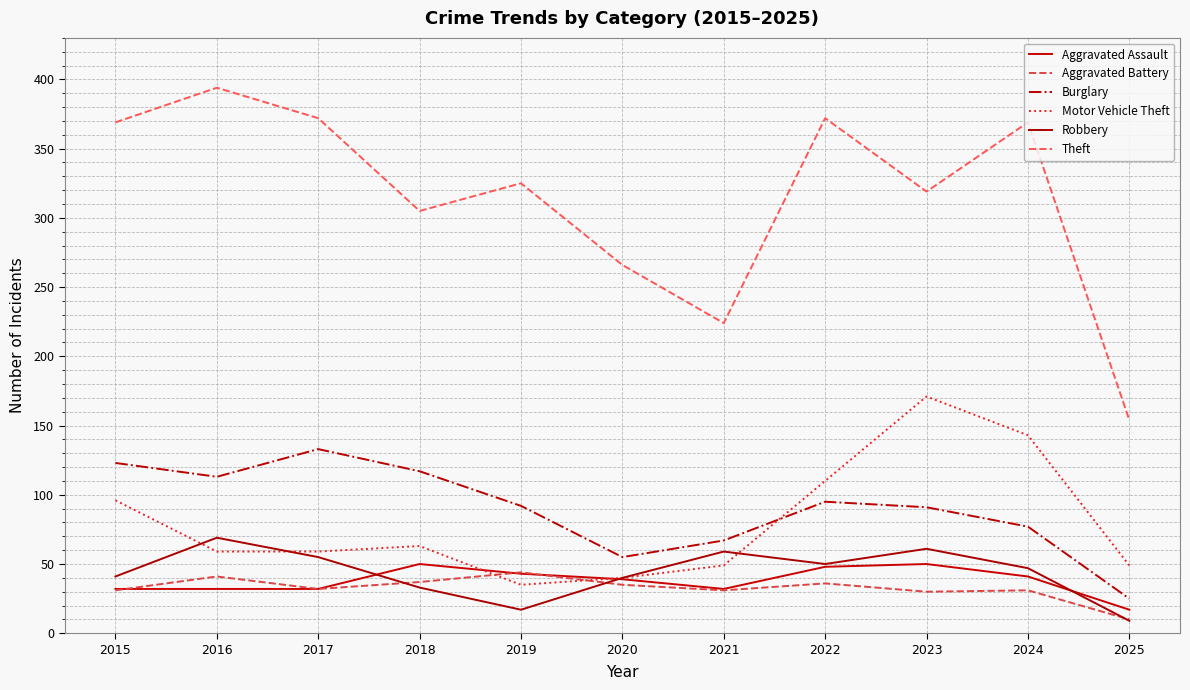

What is the difference between the maximum and minimum values in the Aggravated Battery series?

34